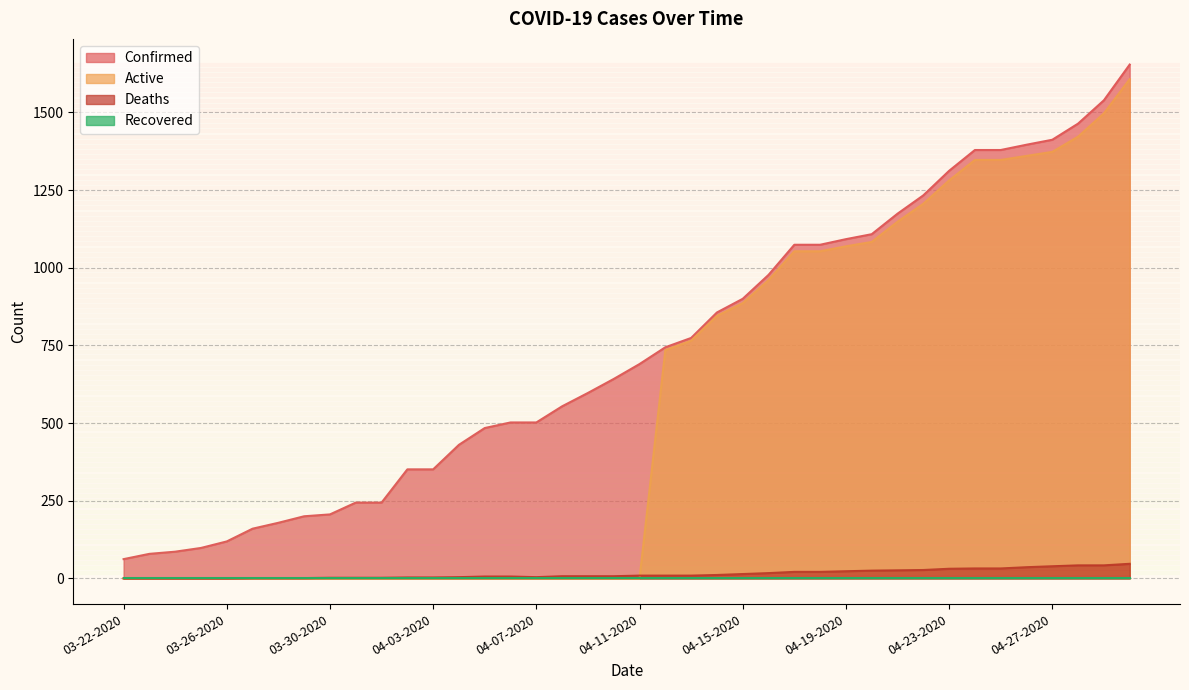

Which category has the highest value across all series?

04-30-2020